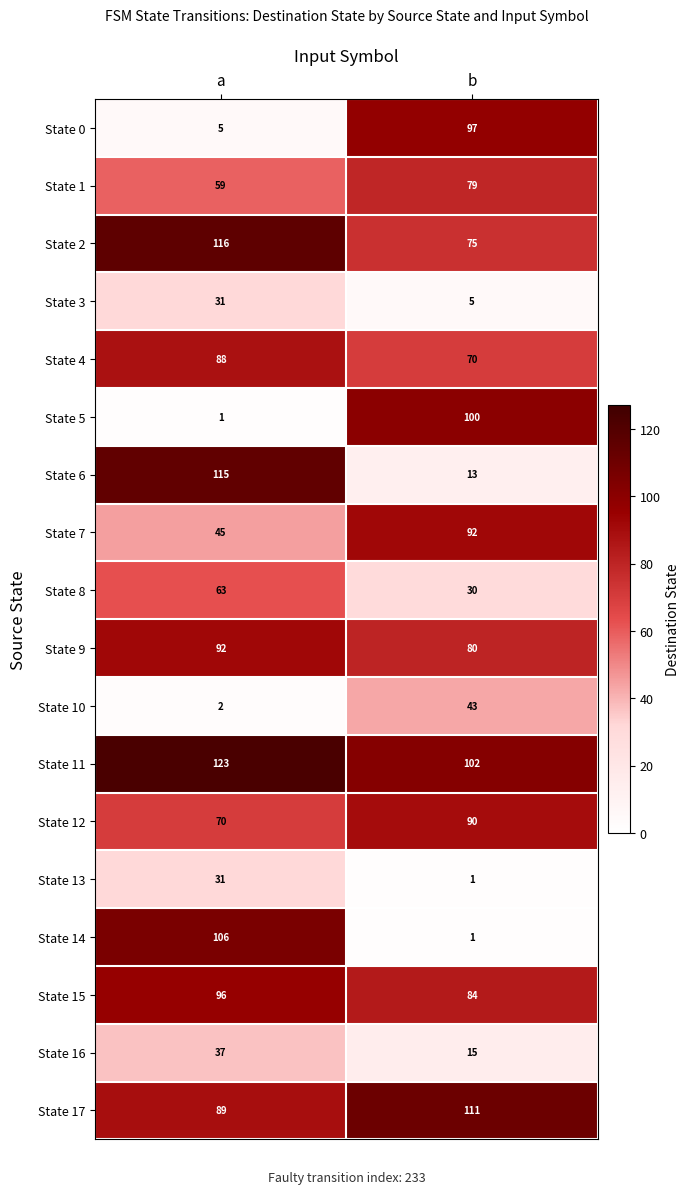

What value does the State 4 series have at a, to the nearest 5?

90